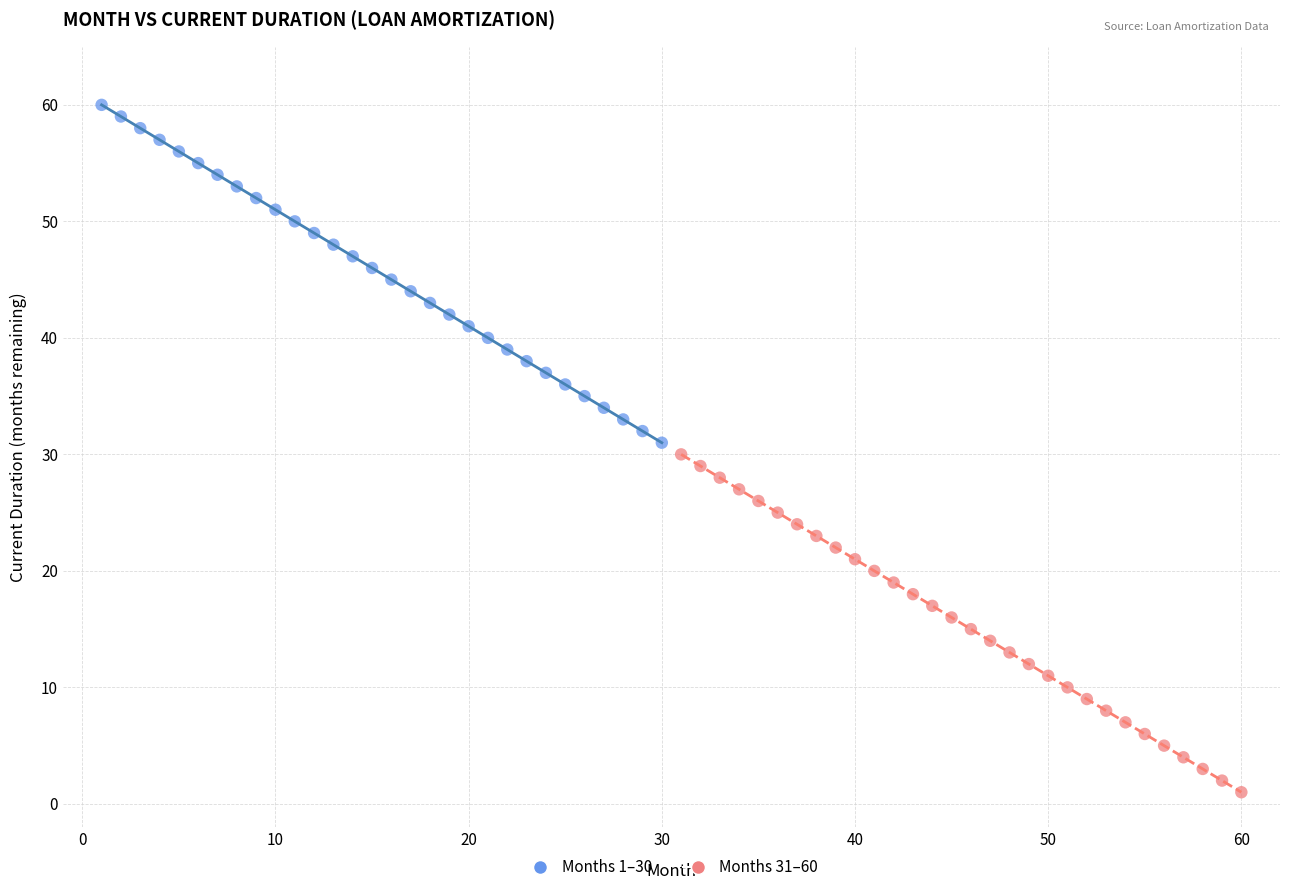

Which series contains the highest Y value?

Months 1–30